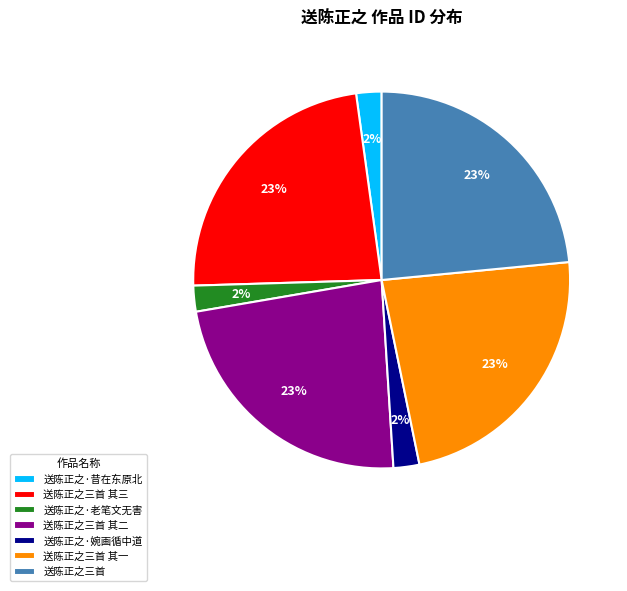

Does 送陈正之·老笔文无害 represent more than half of the total?

No